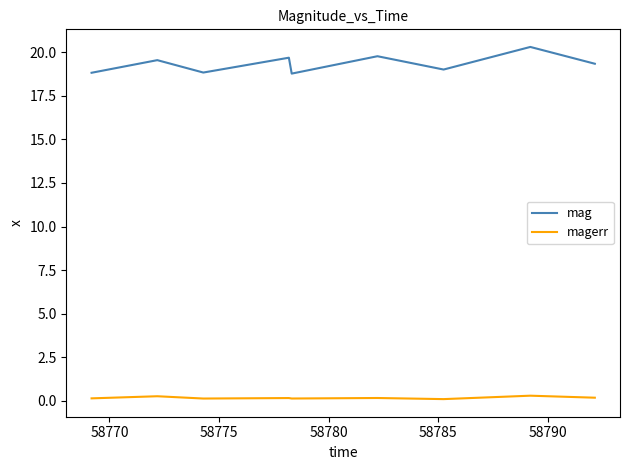

True or false: magerr and mag intersect in this chart.

False